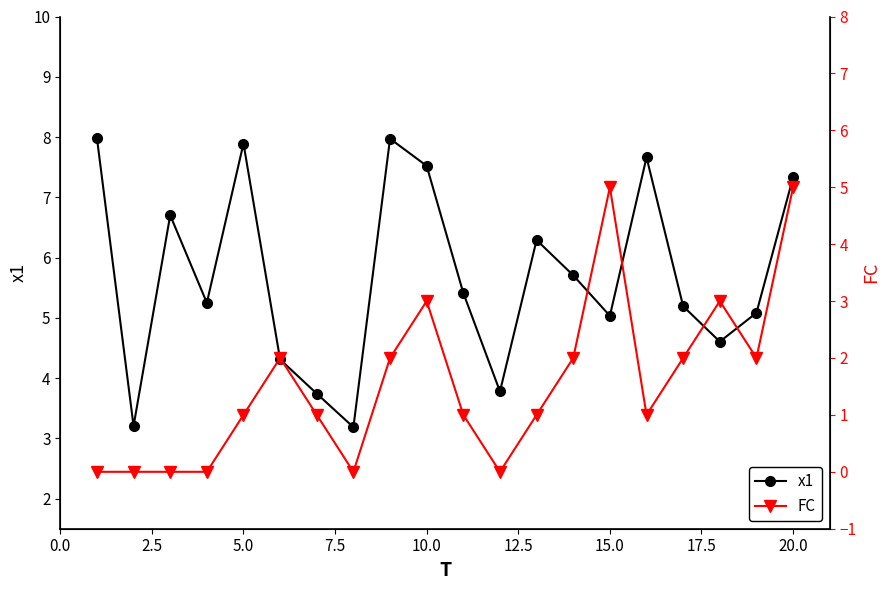

How many interior local valleys does the x1 series have?

6